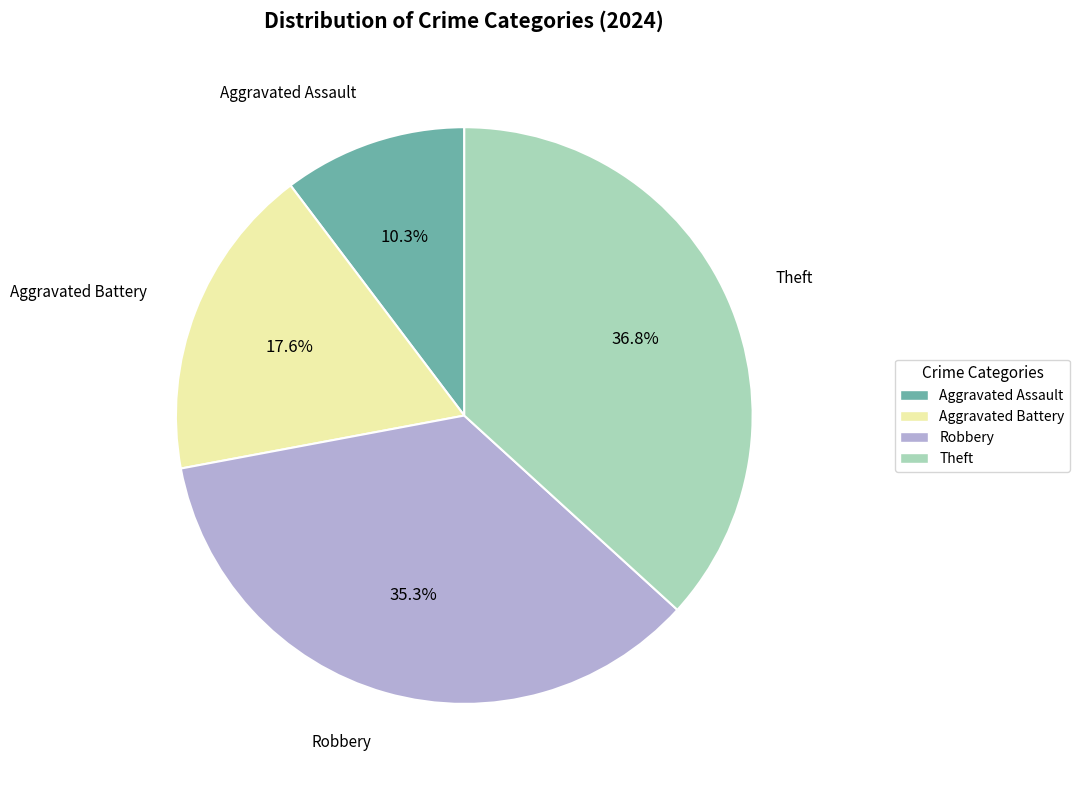

What portion of the pie excludes Aggravated Assault?

89.7%